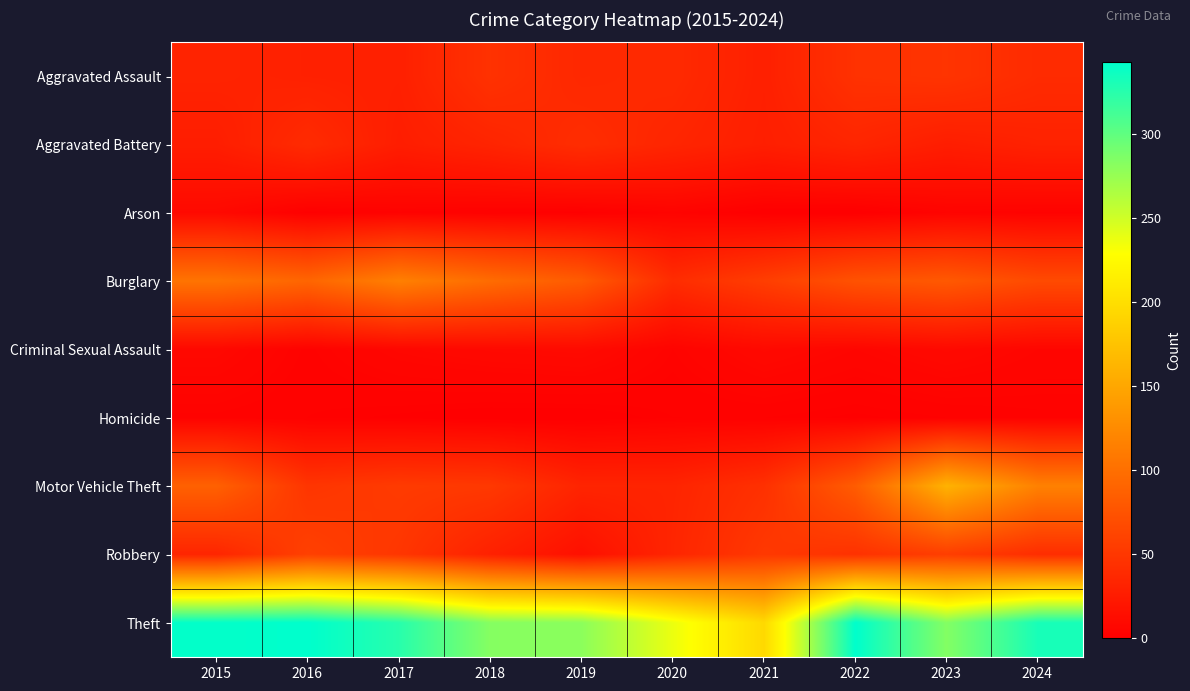

Reading left to right, extract all data points from this chart.

Aggravated Assault: 2015=32	2016=30	2017=29	2018=45	2019=36	2020=38	2021=29	2022=45	2023=47	2024=39
Aggravated Battery: 2015=27	2016=39	2017=27	2018=33	2019=41	2020=34	2021=28	2022=34	2023=27	2024=31
Arson: 2015=9	2016=1	2017=3	2018=2	2019=1	2020=4	2021=0	2022=0	2023=4	2024=3
Burglary: 2015=104	2016=91	2017=115	2018=97	2019=82	2020=40	2021=56	2022=74	2023=80	2024=67
Criminal Sexual Assault: 2015=8	2016=3	2017=7	2018=9	2019=10	2020=4	2021=9	2022=6	2023=9	2024=6
Homicide: 2015=3	2016=2	2017=1	2018=0	2019=0	2020=2	2021=2	2022=1	2023=2	2024=3
Motor Vehicle Theft: 2015=87	2016=48	2017=53	2018=51	2019=33	2020=33	2021=44	2022=83	2023=160	2024=116
Robbery: 2015=34	2016=58	2017=49	2018=30	2019=15	2020=34	2021=51	2022=45	2023=56	2024=41
Theft: 2015=341	2016=343	2017=325	2018=283	2019=280	2020=237	2021=195	2022=343	2023=284	2024=332